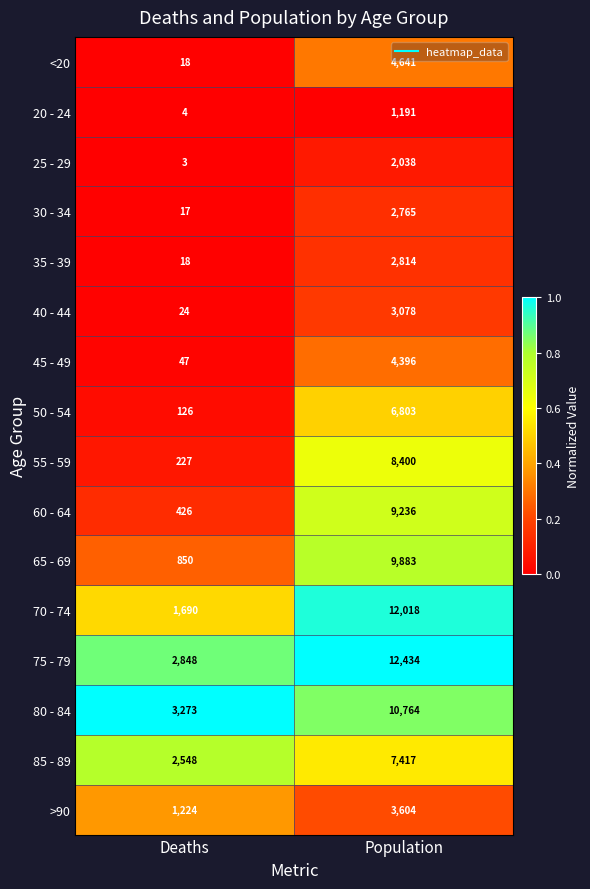

The 70 - 74 series shows 2868 at Deaths. True or false?

False